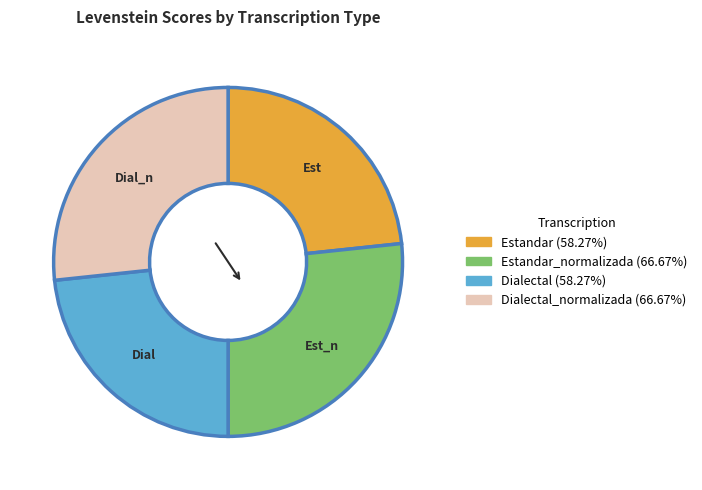

Is there a majority slice in this chart?

No